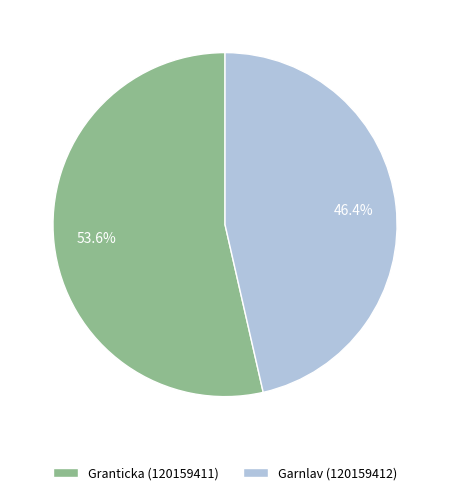

To the nearest percent, what portion does Granticka (120159411) represent?

54%